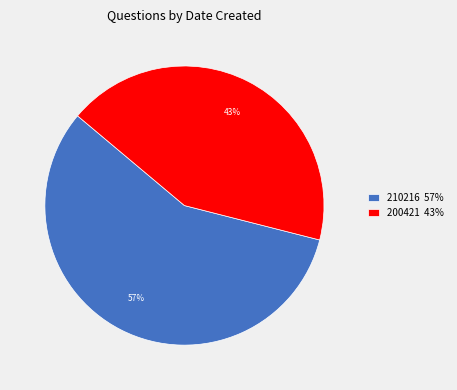

To the nearest percent, what is the difference between the largest and smallest slice percentages?

14%